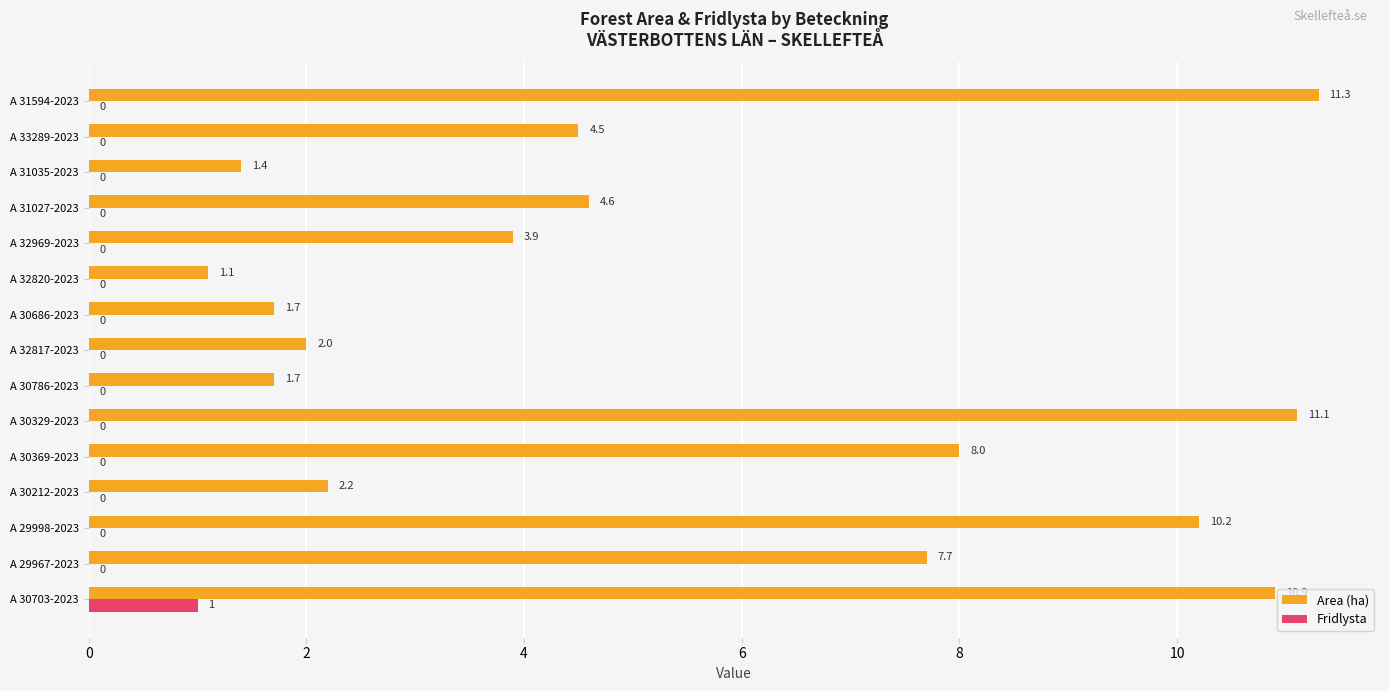

How many distinct data groups are displayed?

2